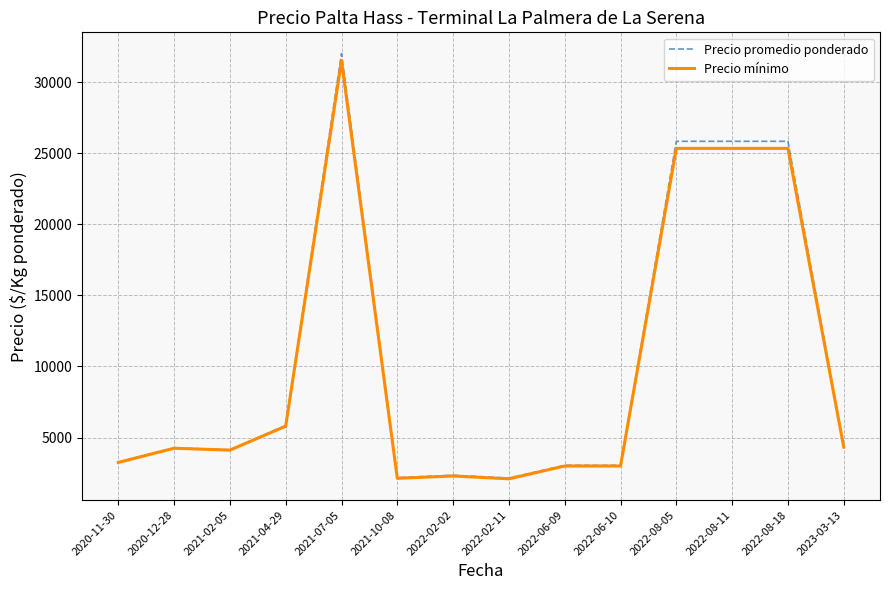

Which series has the widest spread of values?

Precio promedio ponderado